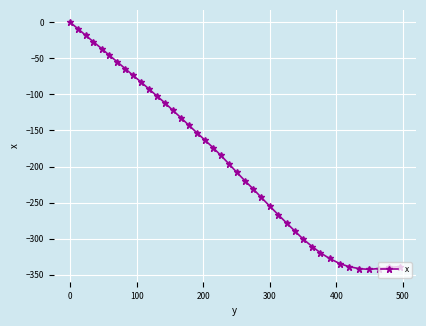

What is the smallest value displayed?

-342.6